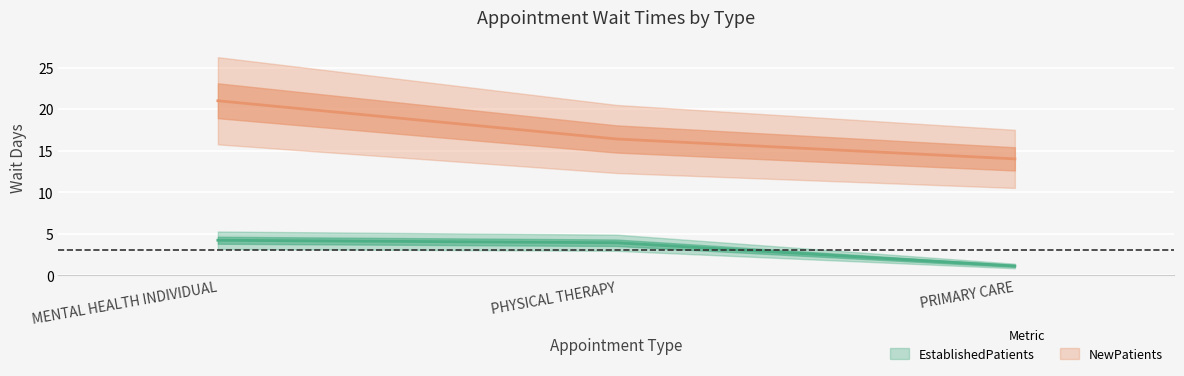

Reading left to right, what are all the values shown in this chart?

EstablishedPatients: 4.2	3.9	1.1
NewPatients: 21.0	16.4	14.0